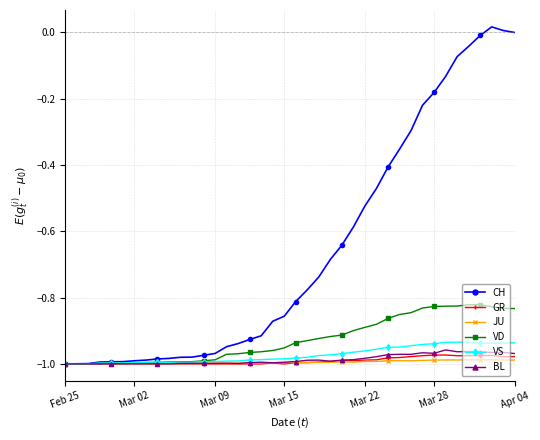

Which series has the largest range (max minus min)?

CH